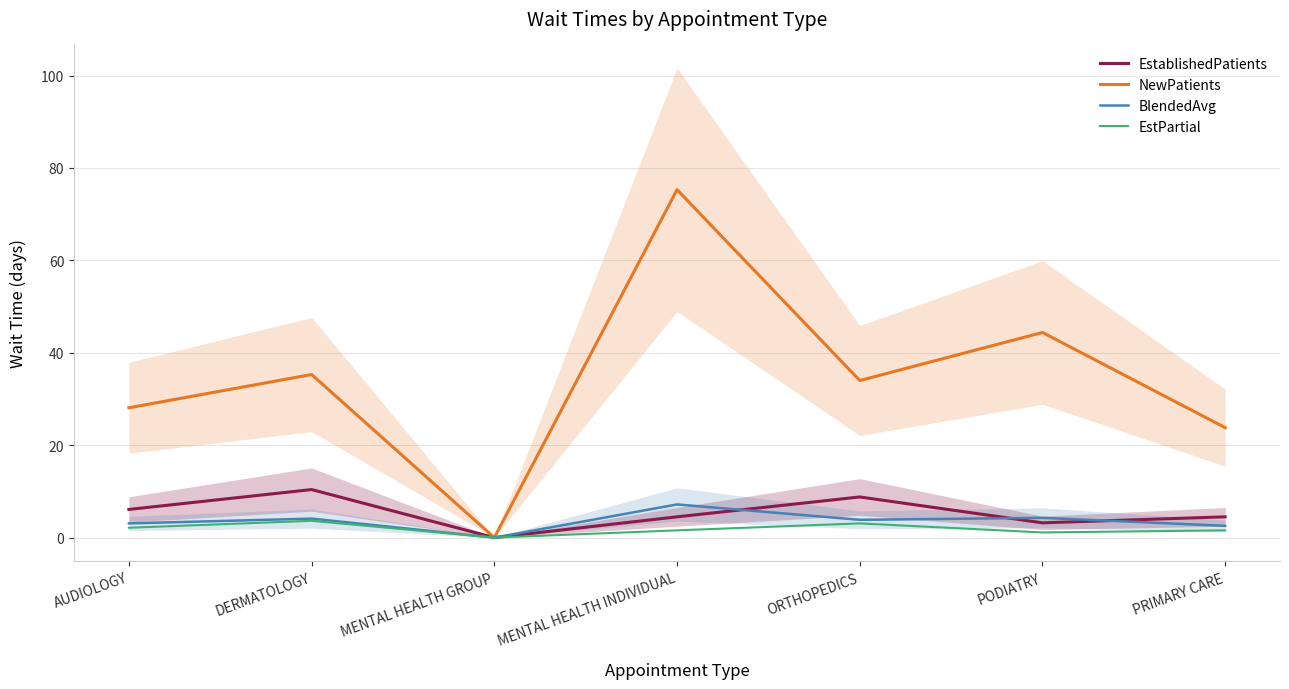

Where is BlendedAvg nearest to the value 3?

AUDIOLOGY